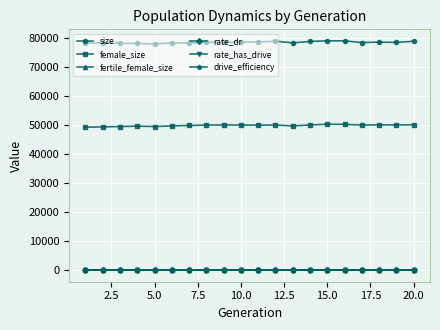

Is this an area chart (filled region under the line)?

No